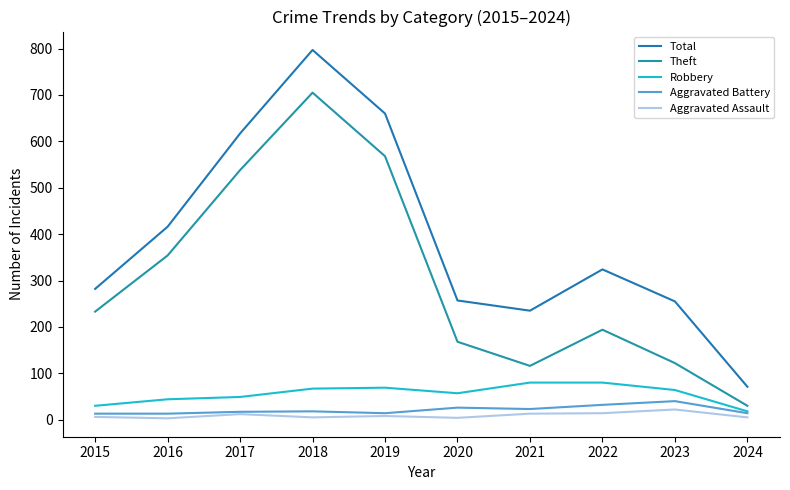

List the series in order of their peak value, lowest first.

Aggravated Assault, Aggravated Battery, Robbery, Theft, Total